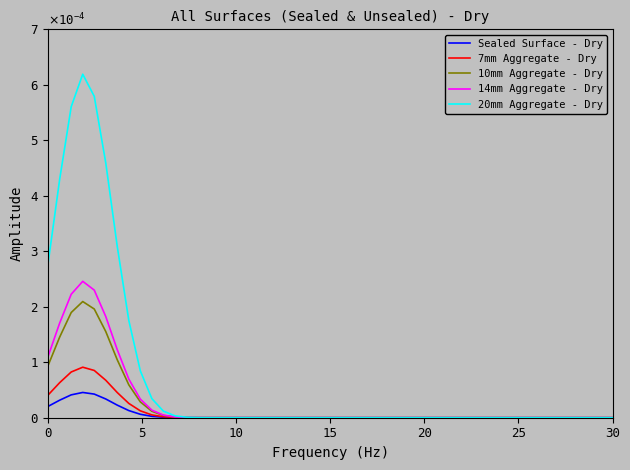

What are all the series names shown in the legend?

Sealed Surface - Dry, 7mm Aggregate - Dry, 10mm Aggregate - Dry, 14mm Aggregate - Dry, 20mm Aggregate - Dry